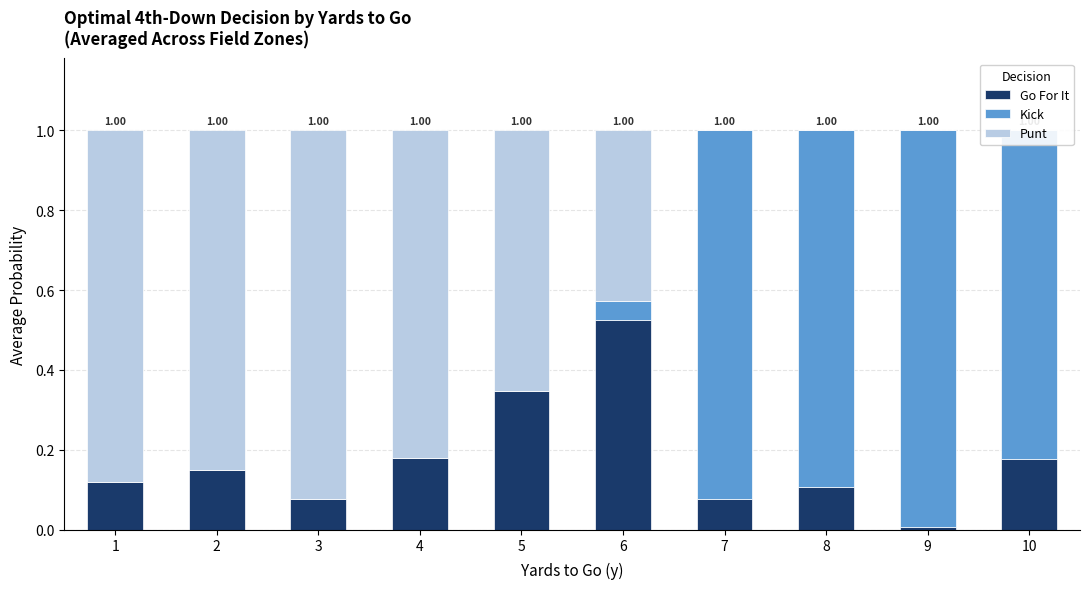

At which label does Punt reach its minimum?

7